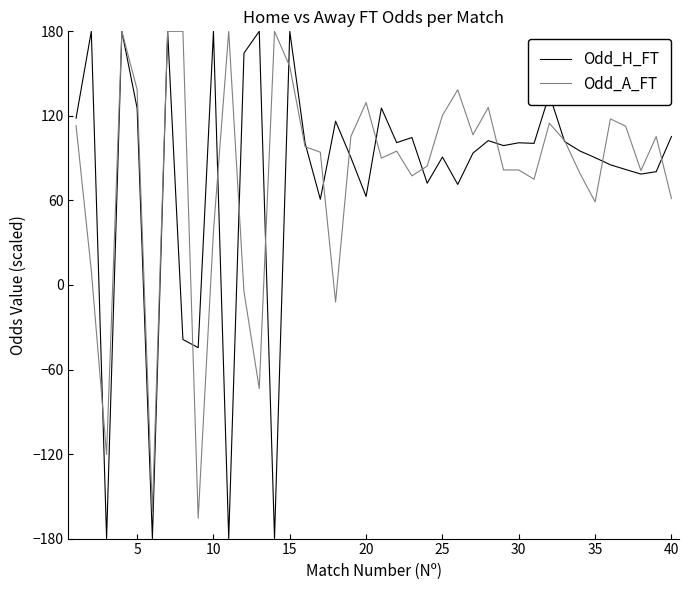

What is the maximum value shown in the chart?

180.0